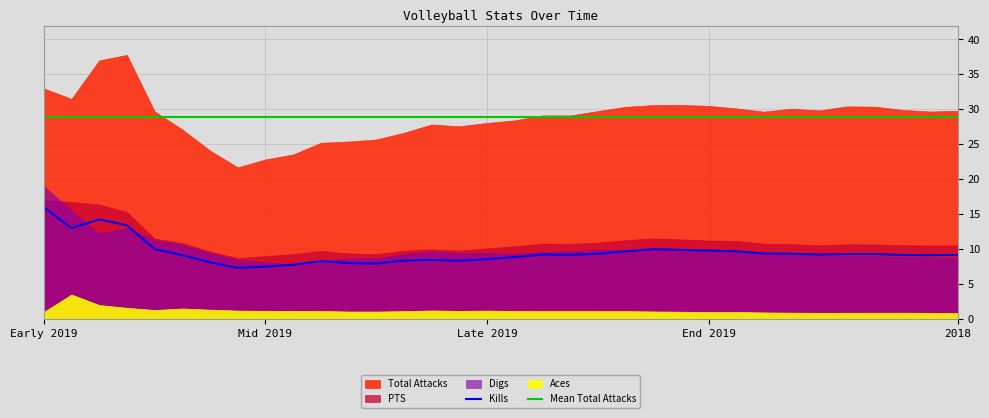

Is it true that Digs equals 5.2 at 10312019?

False